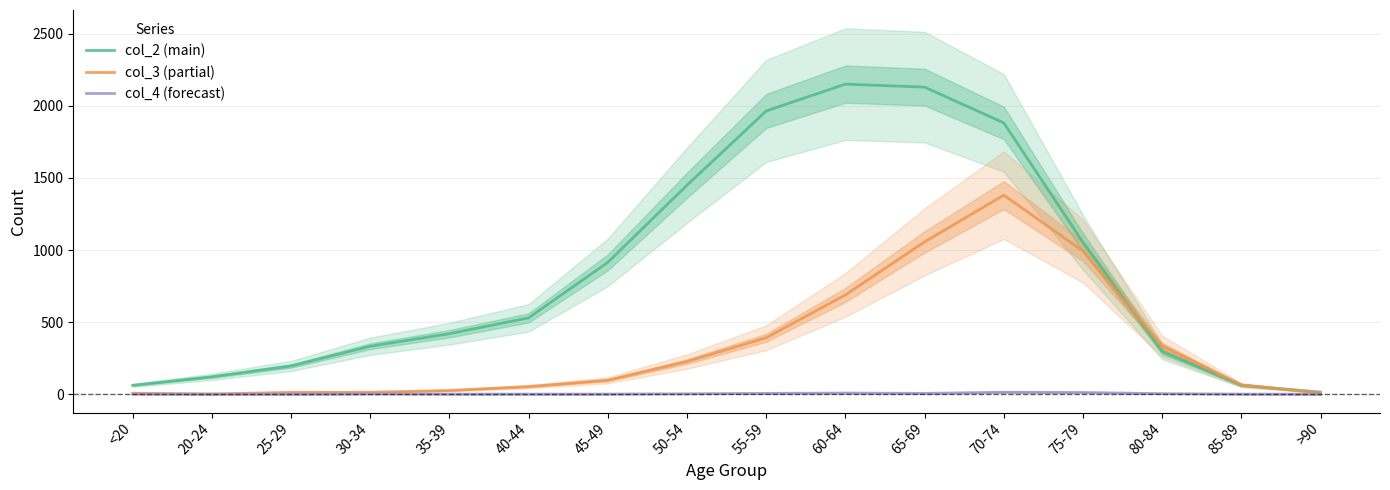

The col_2 series shows 62 at <20. True or false?

True